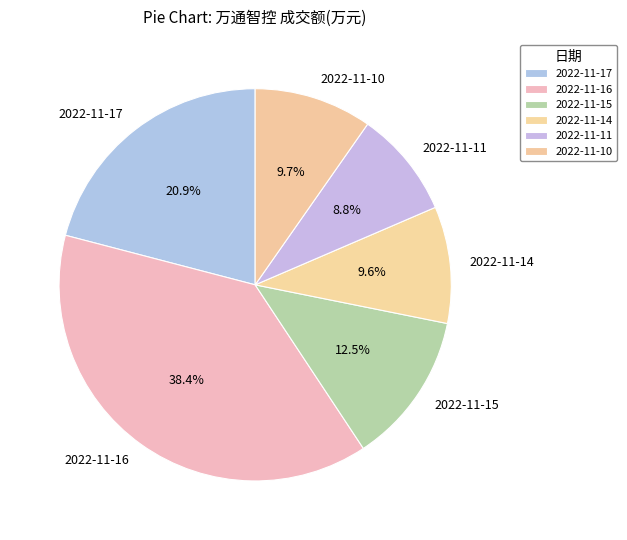

Is the sum of 2022-11-11 and 2022-11-16 greater than half?

No